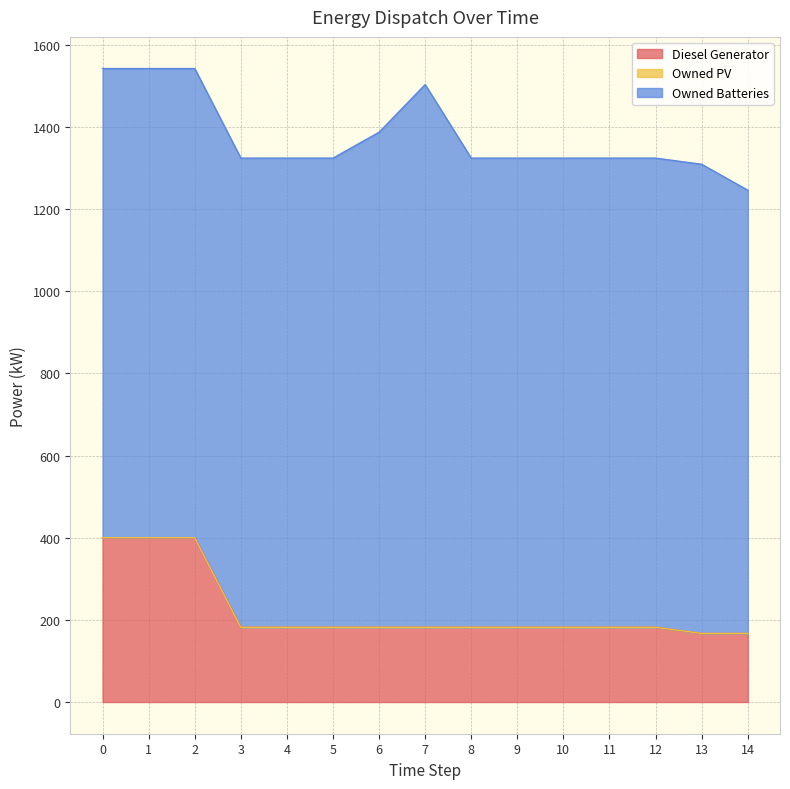

At 14, list the series in order from largest to smallest.

Owned Batteries, Diesel Generator, Owned PV